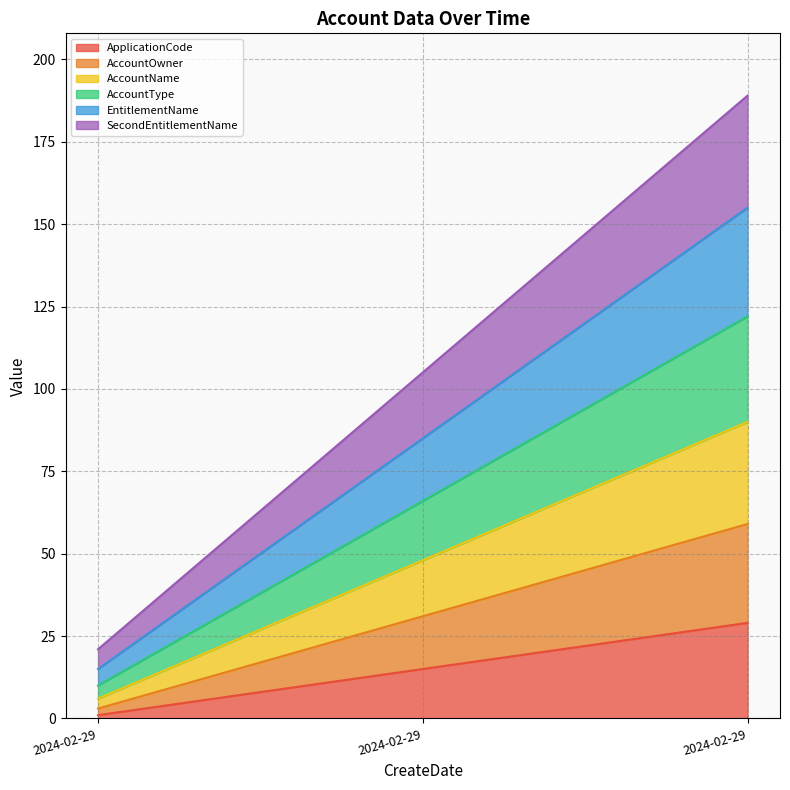

Reading right to left, what are all the values shown in this chart?

ApplicationCode: 2024-02-29=29	2024-02-29=15	2024-02-29=1
AccountOwner: 2024-02-29=59	2024-02-29=31	2024-02-29=3
AccountName: 2024-02-29=90	2024-02-29=48	2024-02-29=6
AccountType: 2024-02-29=122	2024-02-29=66	2024-02-29=10
EntitlementName: 2024-02-29=155	2024-02-29=85	2024-02-29=15
SecondEntitlementName: 2024-02-29=189	2024-02-29=105	2024-02-29=21